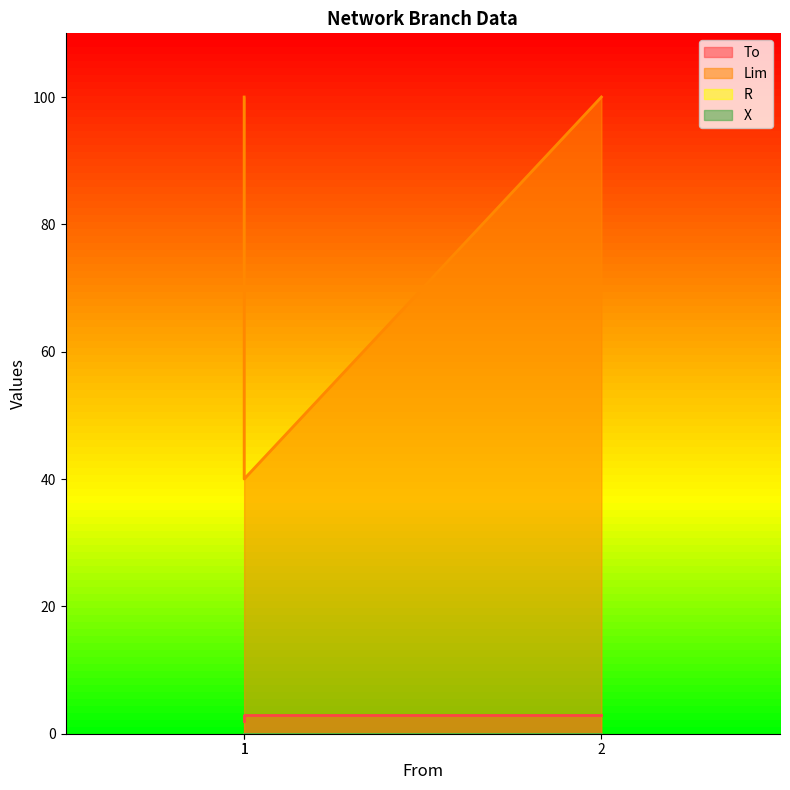

What is the average value of the Lim series?

80